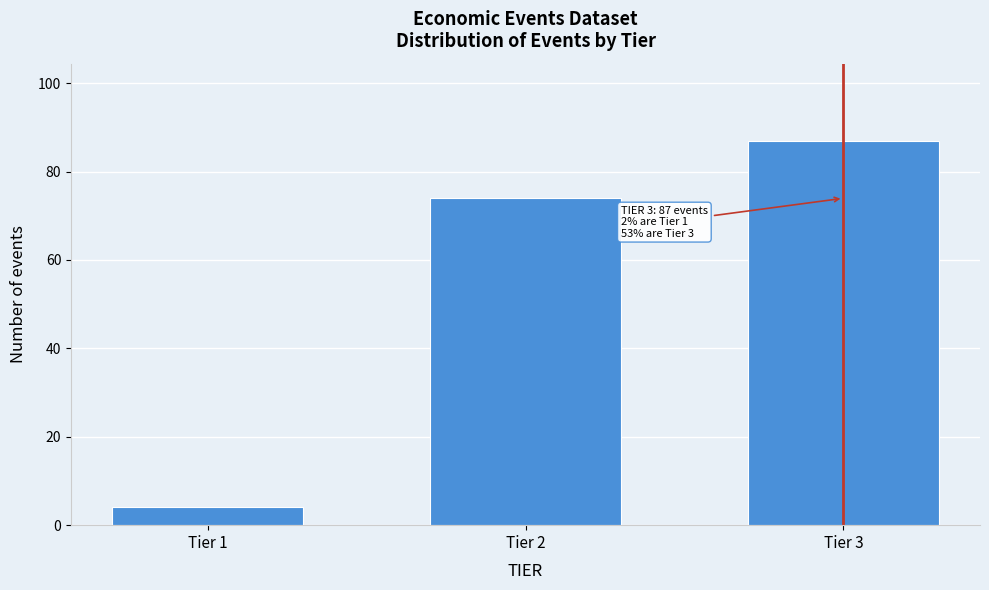

Reading right to left, extract all data points from this chart.

87	74	4